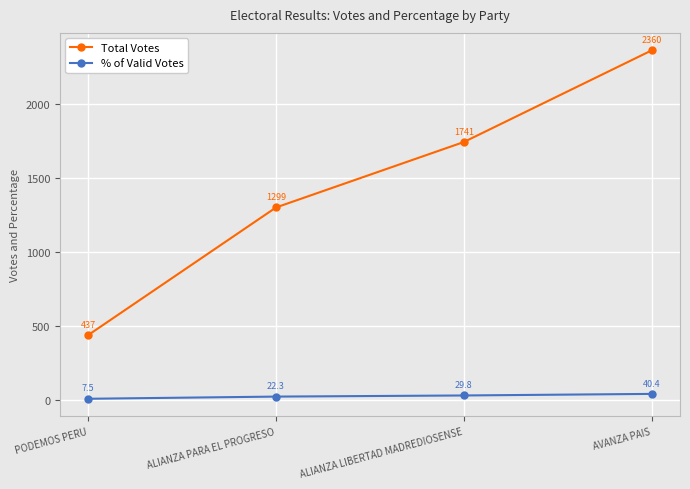

At which category is the sum across all series the highest?

AVANZA PAIS